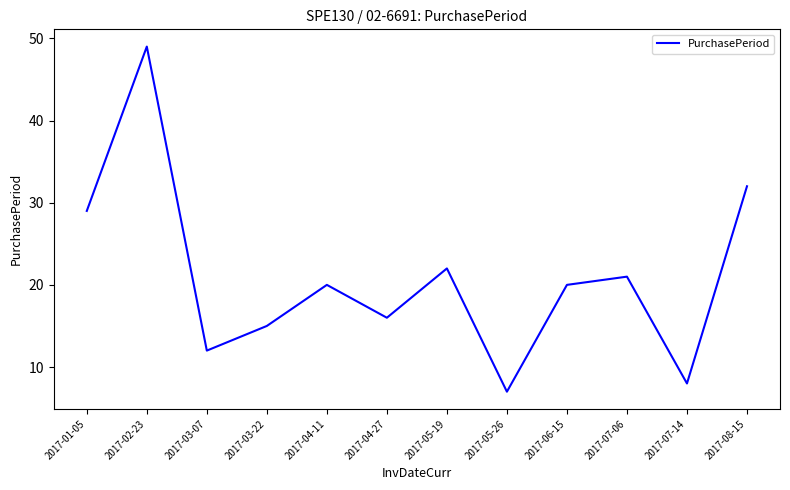

What is the difference between the second highest and second lowest values?

24